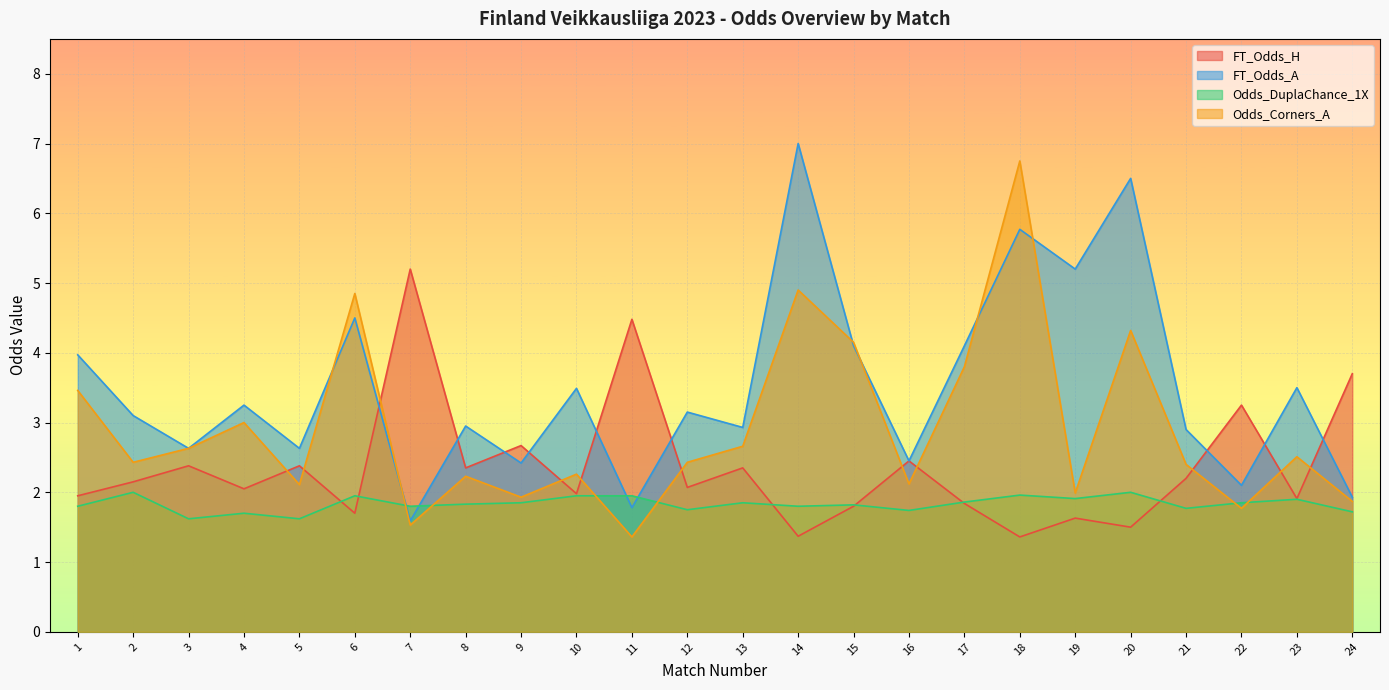

What is the value of the FT_Odds_A point at the 6th from the left?

4.5